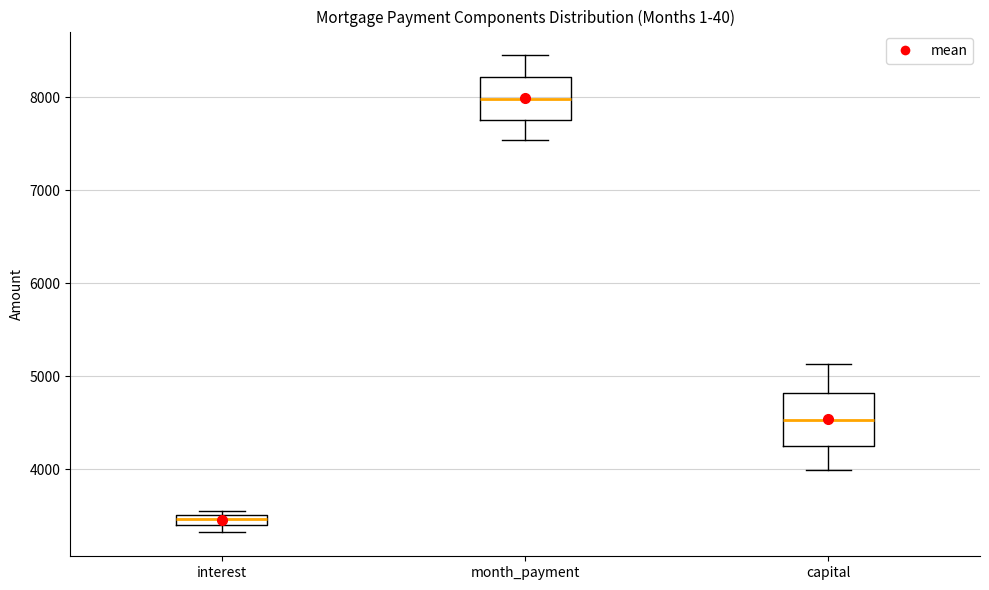

Which box has the lowest median line?

interest